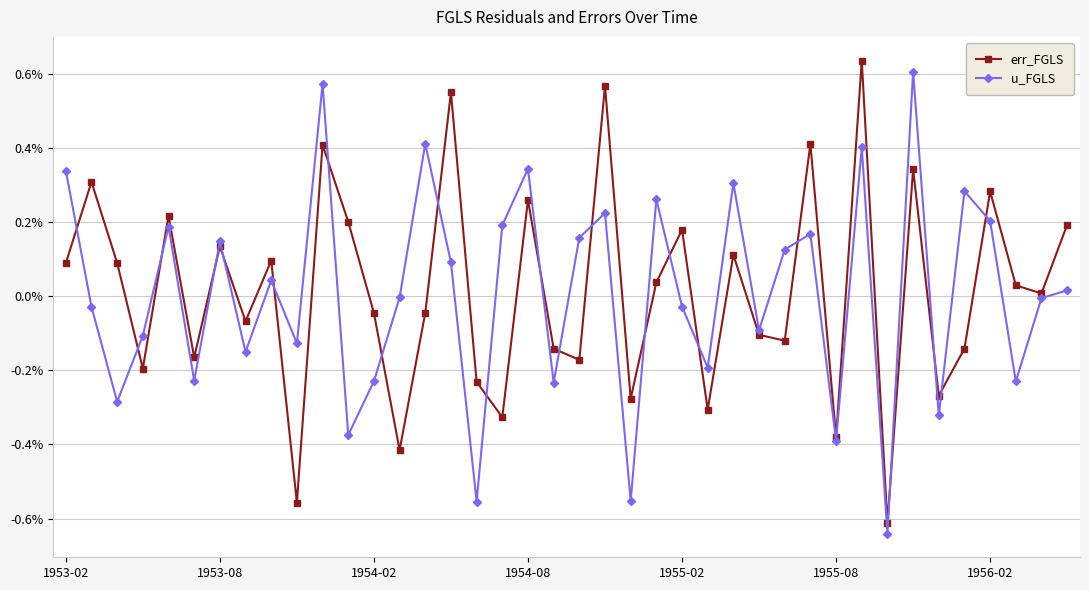

Which series has the widest spread of values?

err_FGLS